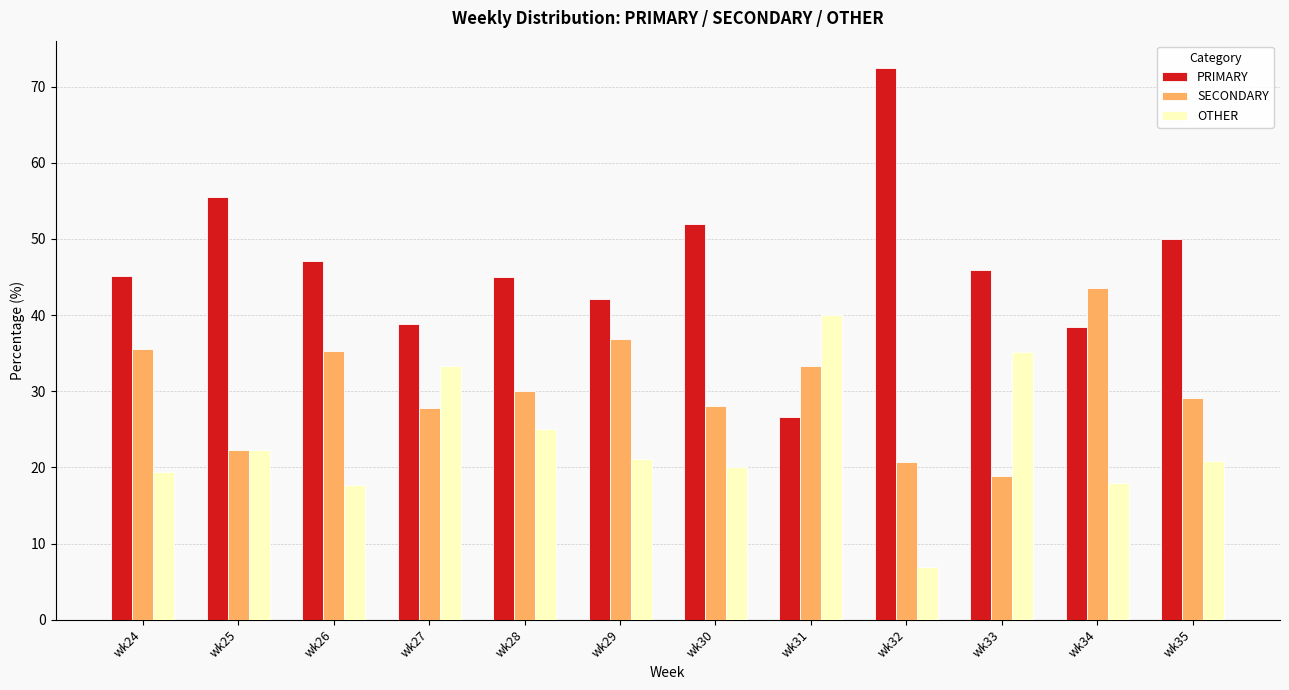

What is the maximum value for OTHER?

40.0